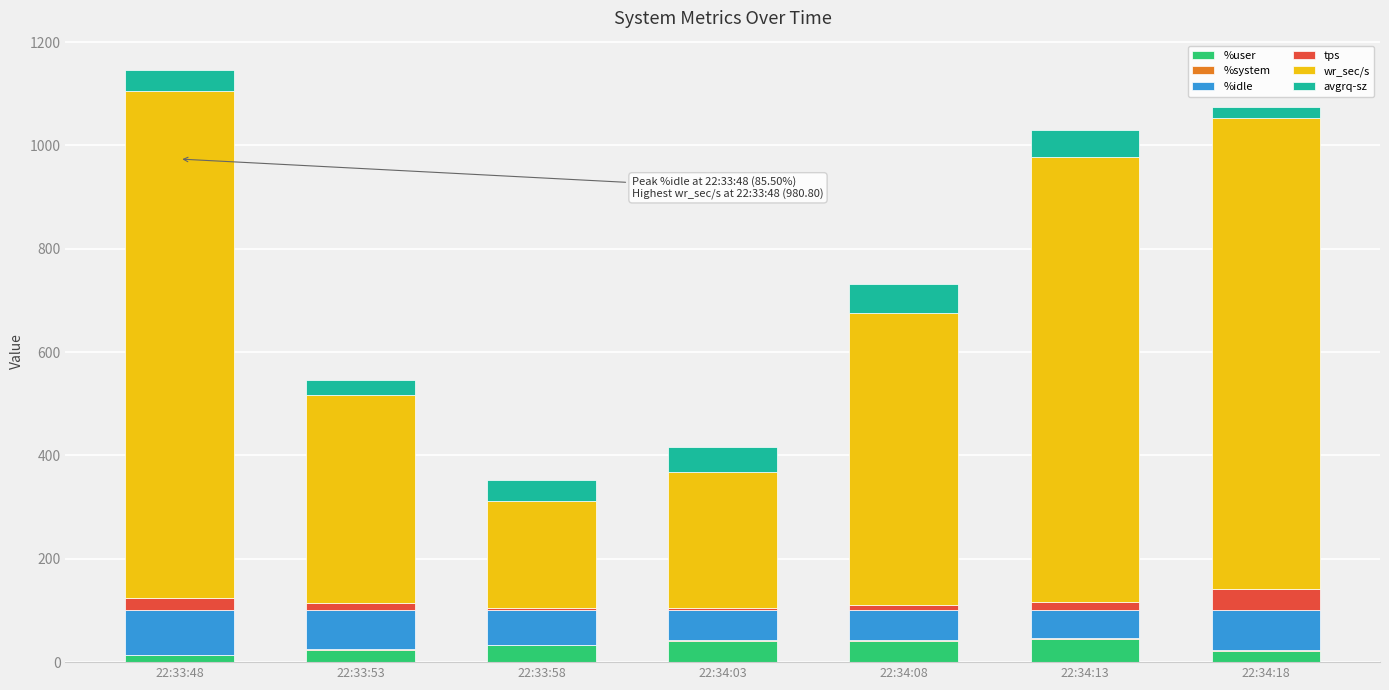

True or false: %user has a value of 23.9 at 22:33:53.

True